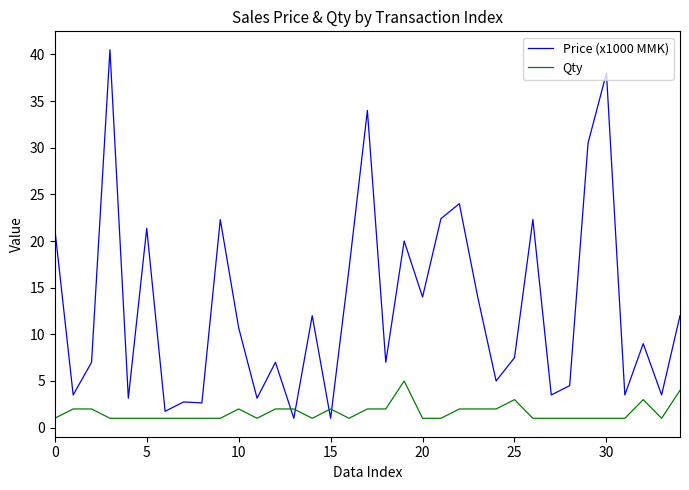

At how many categories does at least one series exceed 6?

22